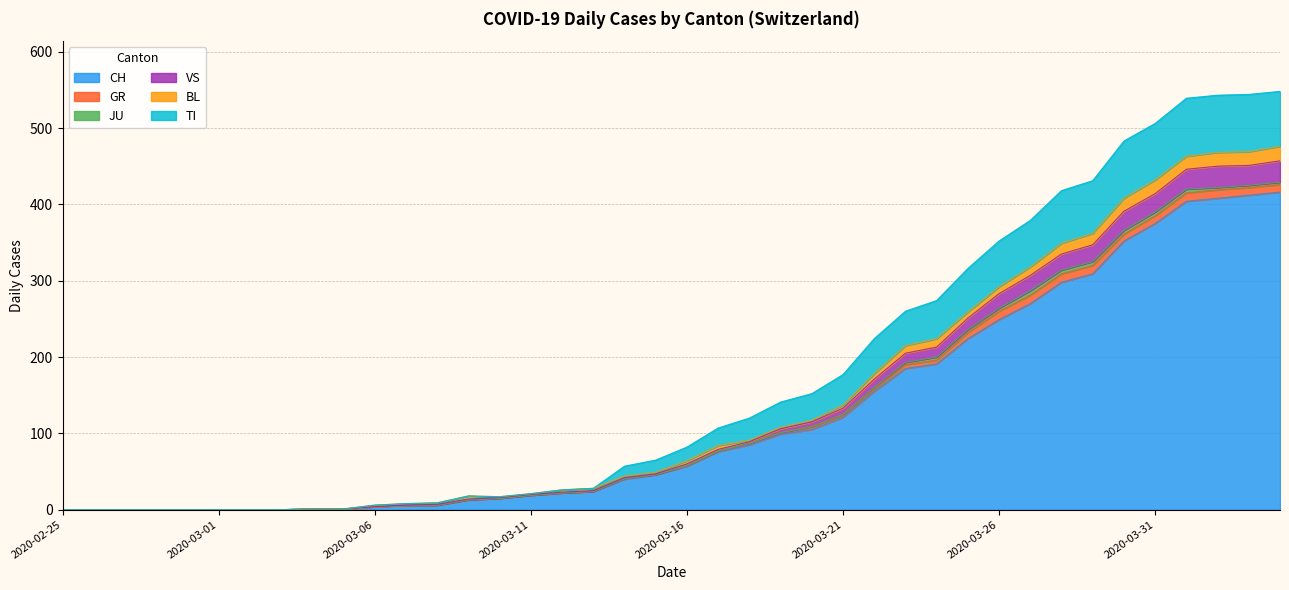

Is the value of CH at 2020-03-10 greater than the value of VS at 2020-03-29?

No